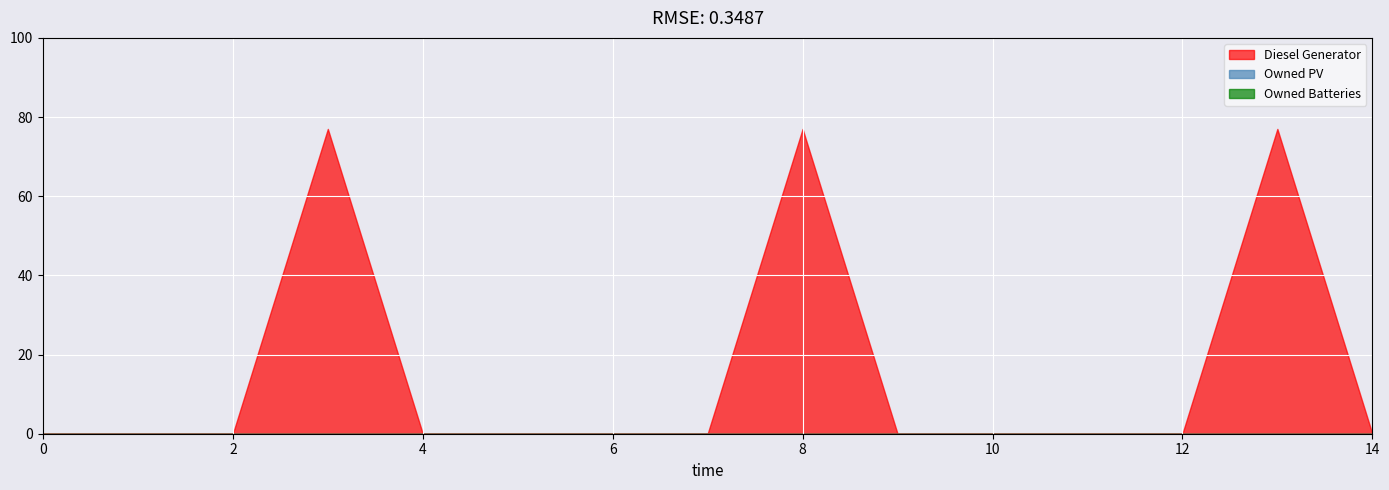

How many data points does each series have?

15